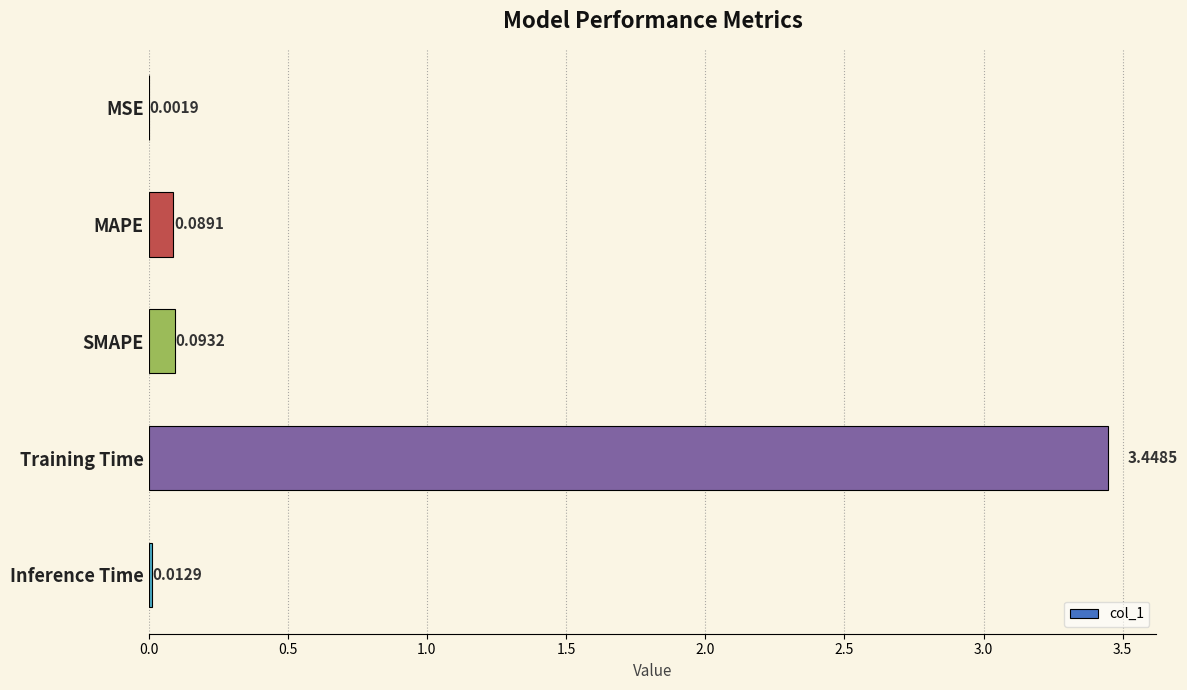

What is the change in value from MSE to MAPE?

+0.1